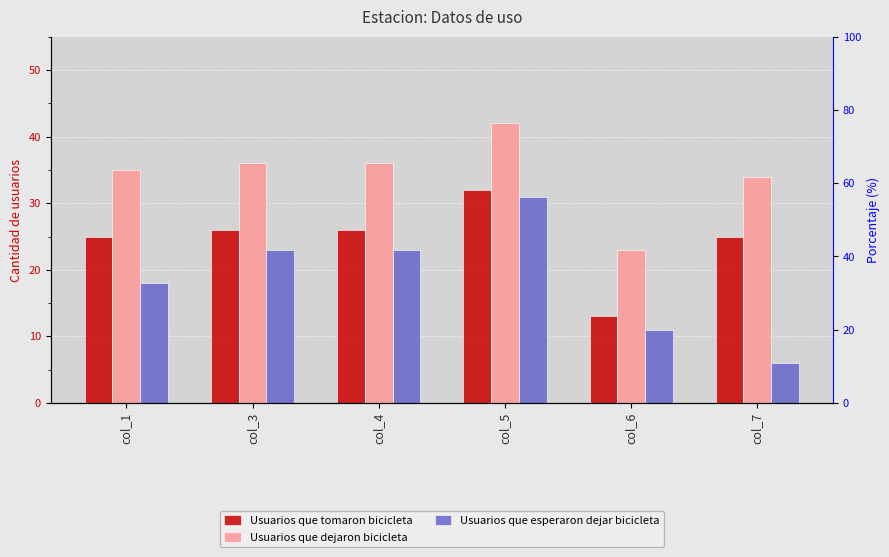

Which category has the highest value across all series?

col_5